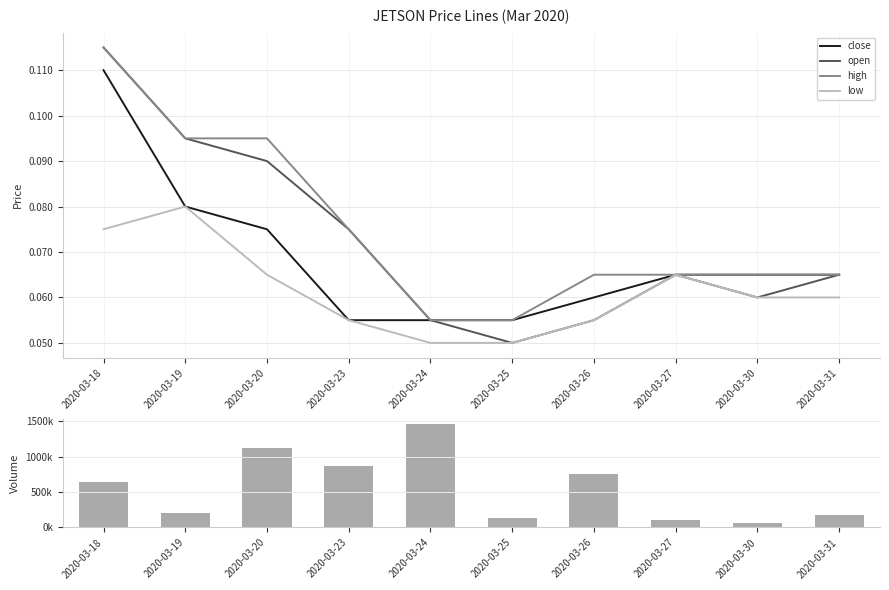

What is the average value of the close series?

0.1